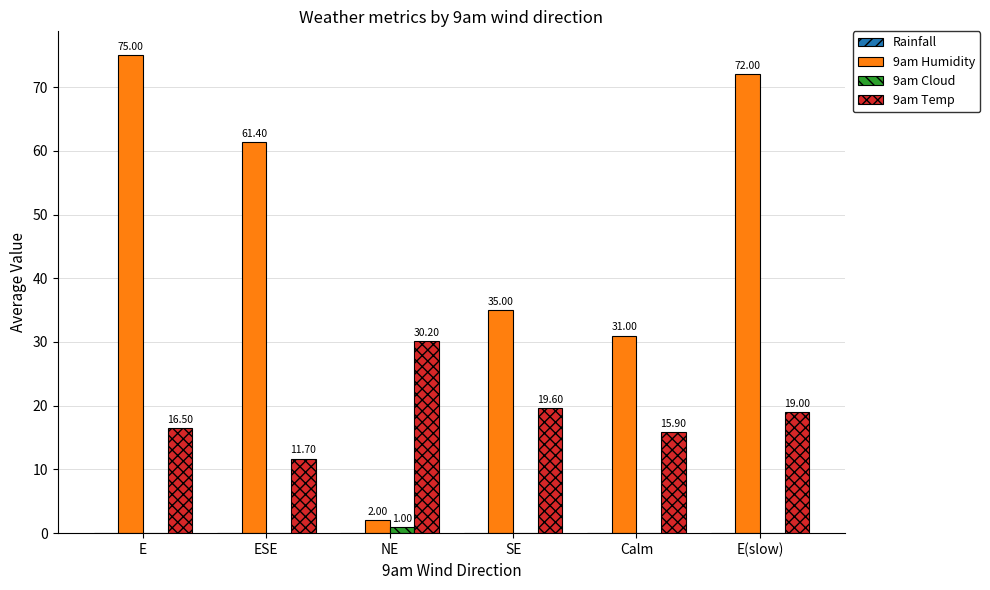

Between E and ESE, which series saw the biggest shift?

9am Humidity